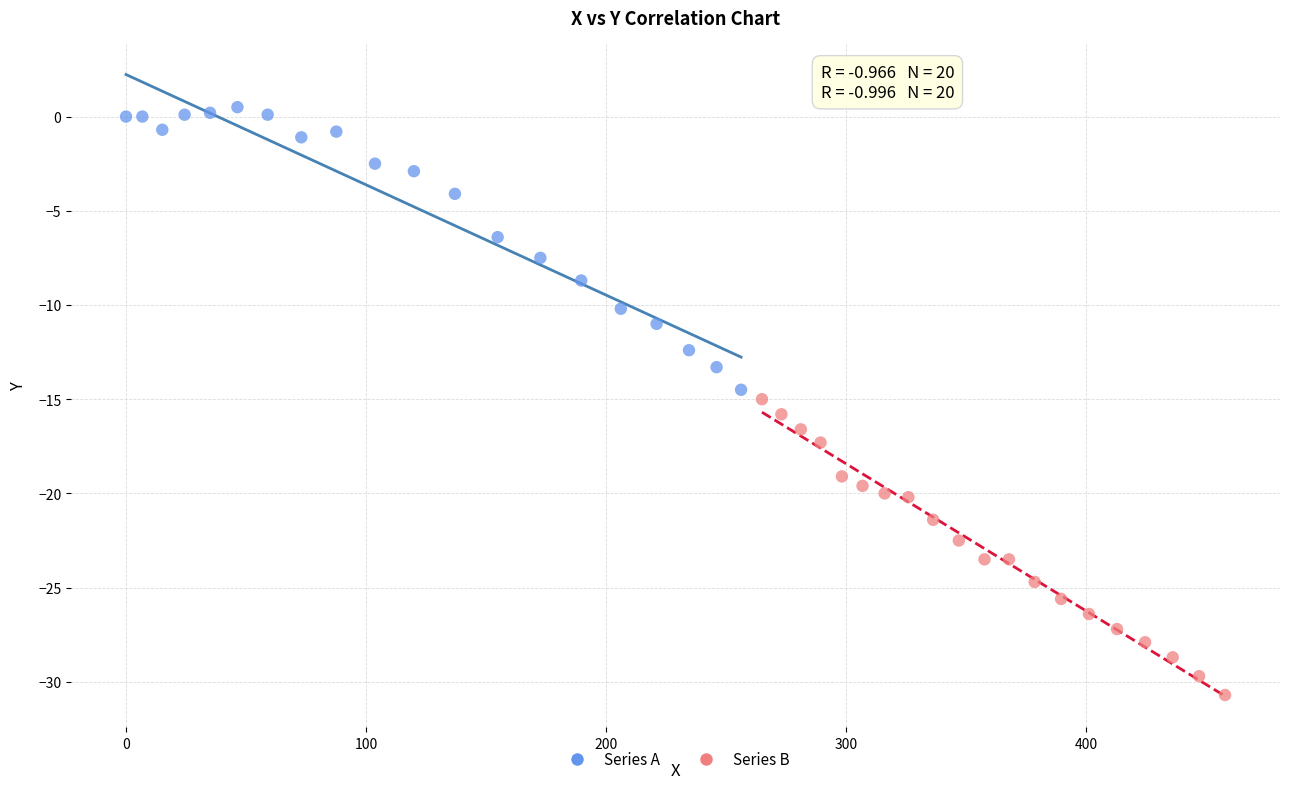

Which series contains the lowest Y value?

Series B